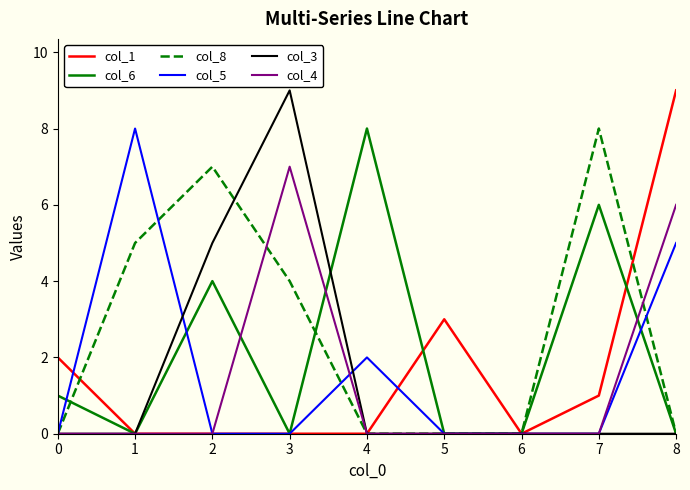

What is the difference between the maximum and second lowest values in the col_1 series?

9